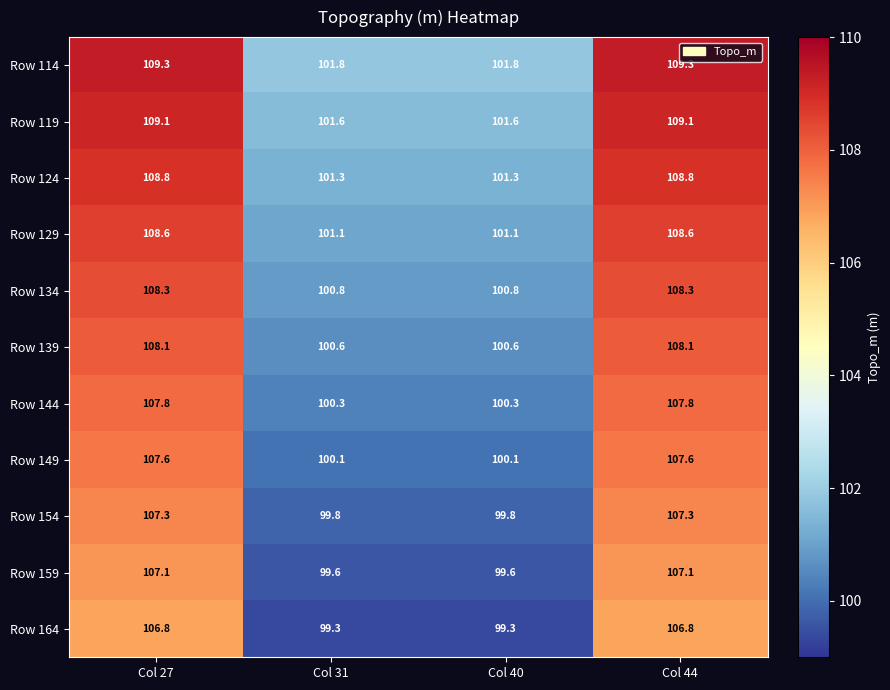

How many values in the Row 154 series exceed 107?

2